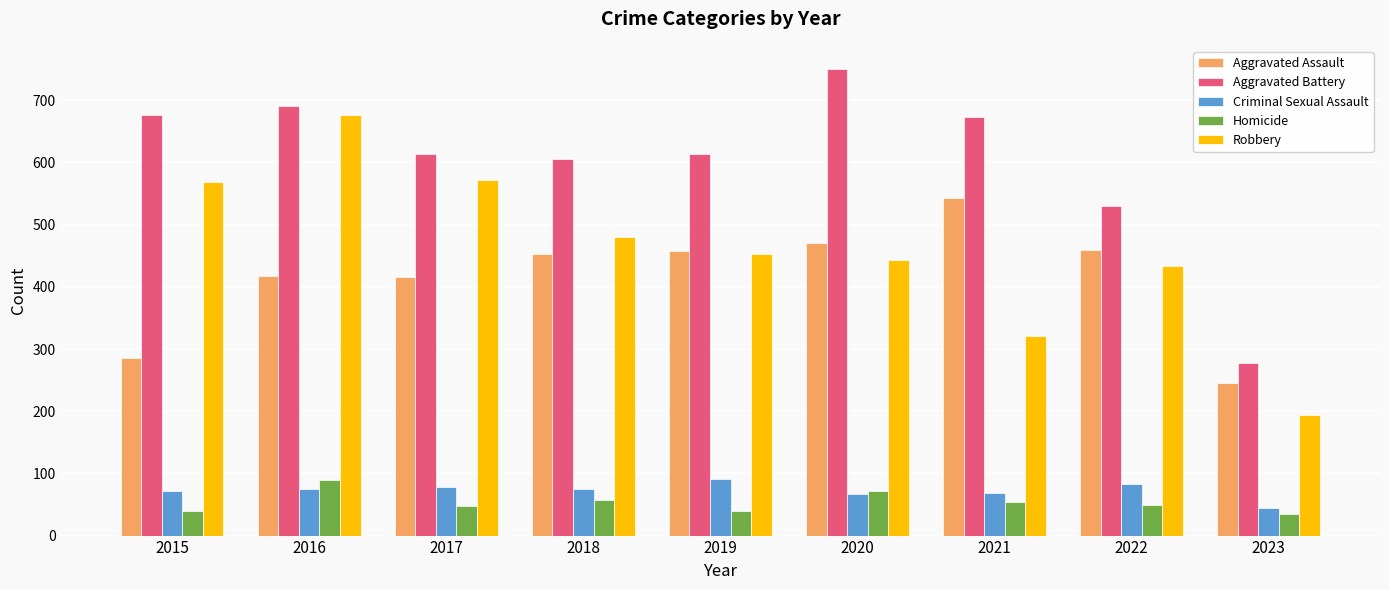

The Homicide series shows 49 at 2022. True or false?

True